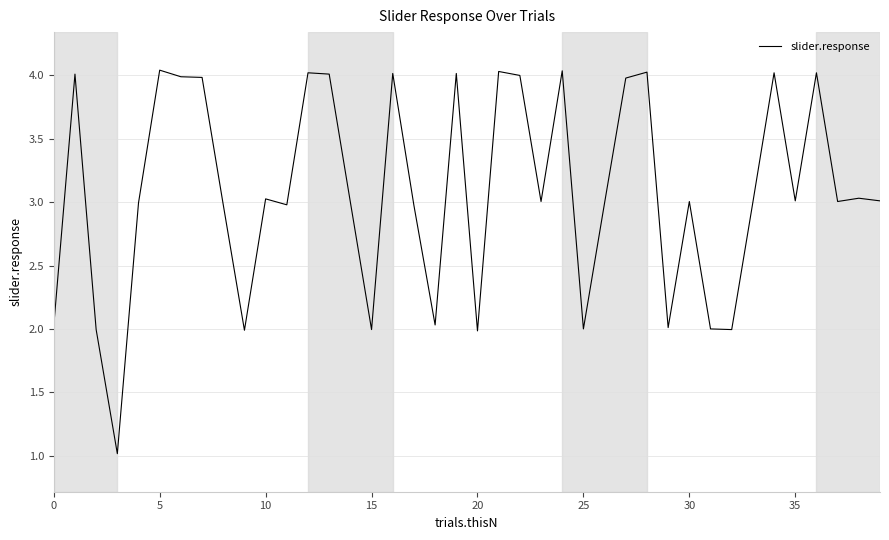

What is the smallest value displayed?

1.0